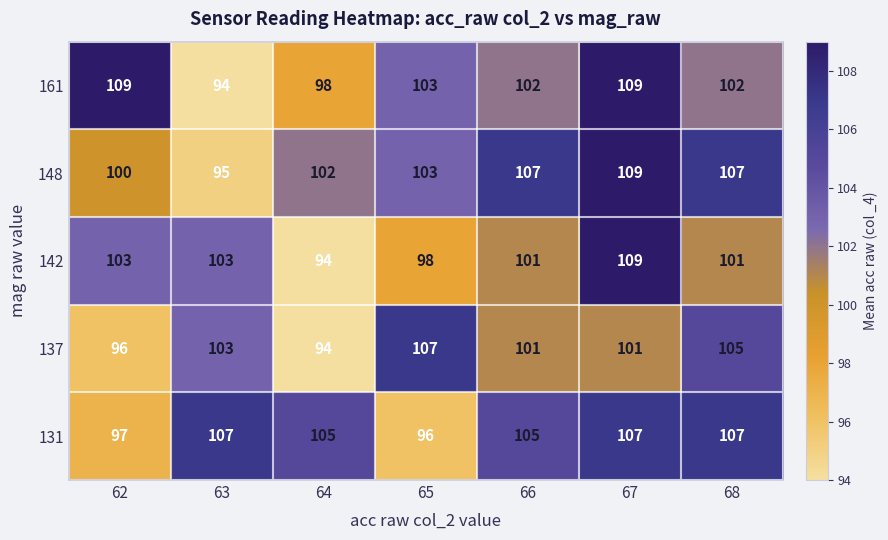

Which series changed the most between 62 and 66?

131